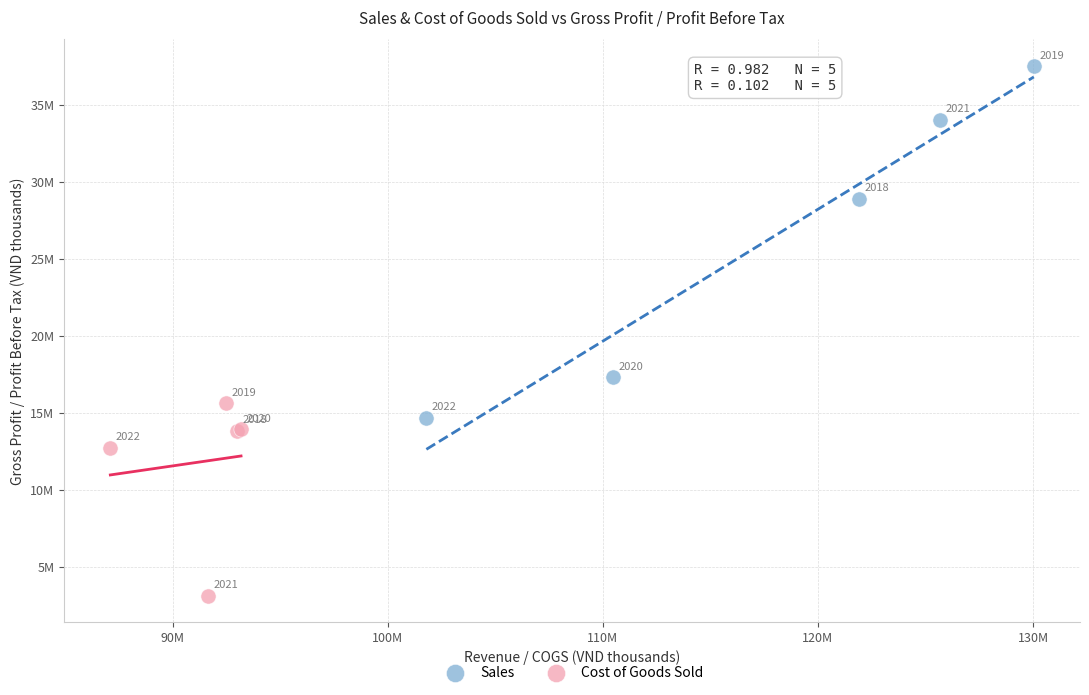

Which series has the widest spread of Y values?

Sales